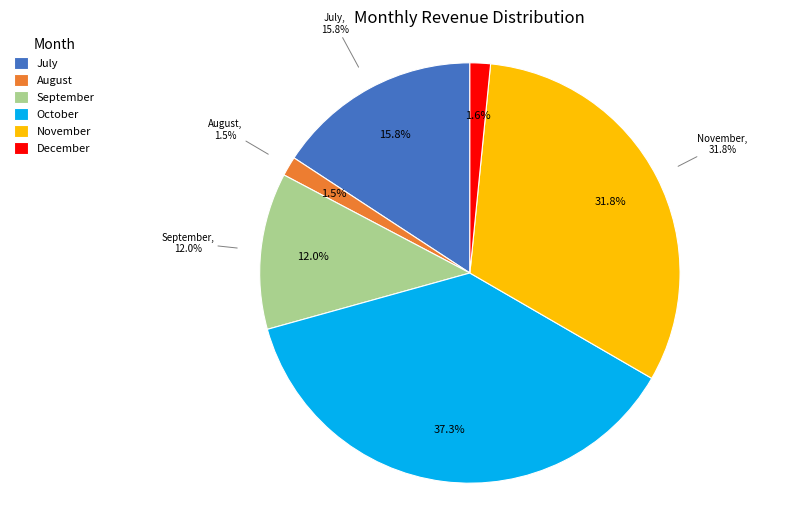

Is there any slice that represents more than half of the pie?

No